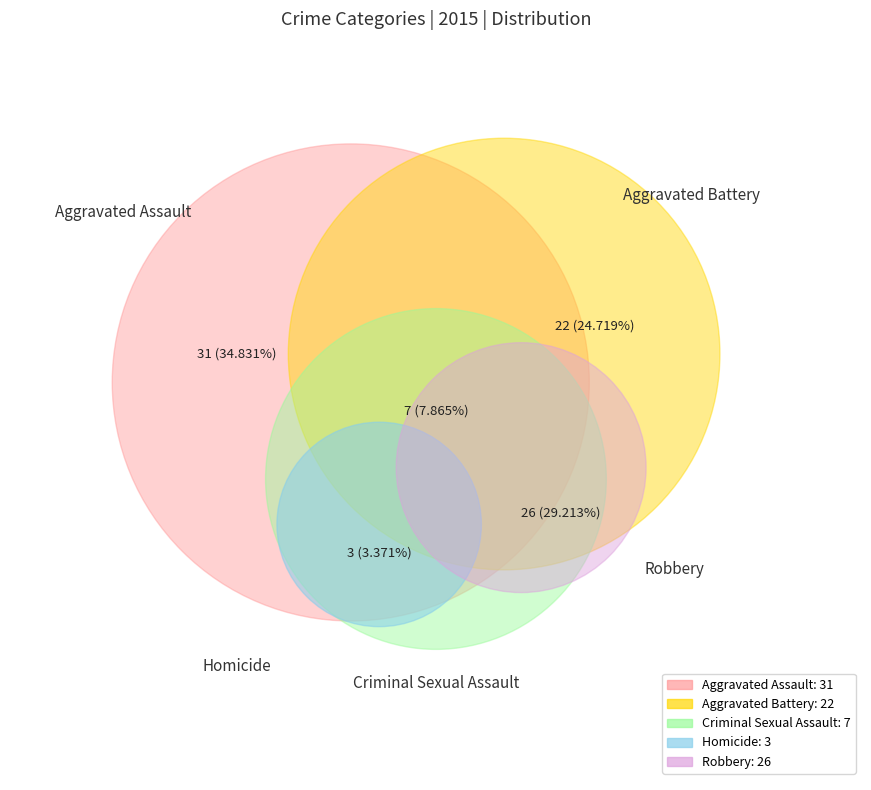

Does Robbery account for over 50% of the chart?

No